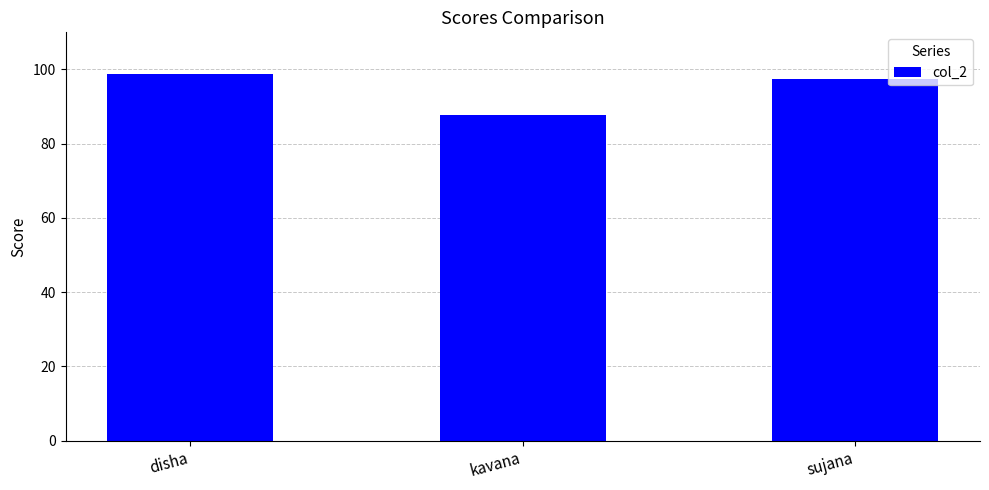

Rank the categories by value from lowest to highest.

kavana, sujana, disha